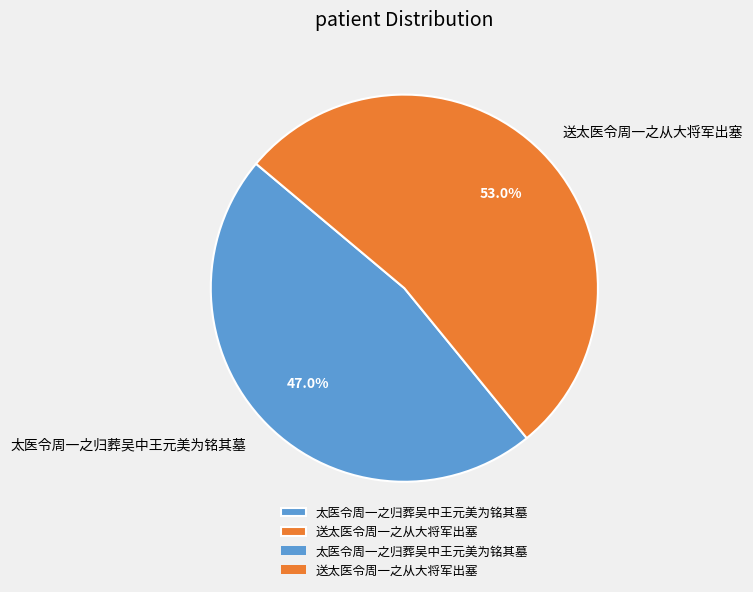

Which slice is the smallest?

太医令周一之归葬吴中王元美为铭其墓